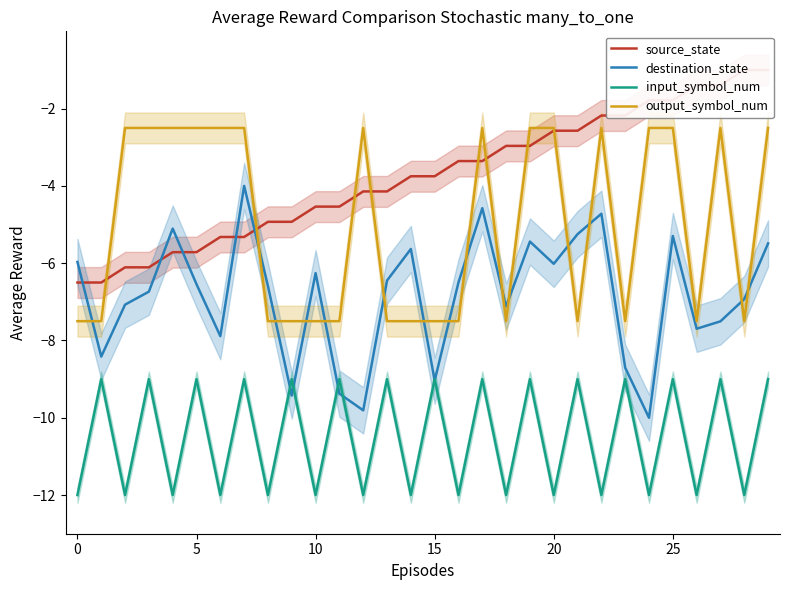

What is the lowest value of the input_symbol_num series?

-12.0